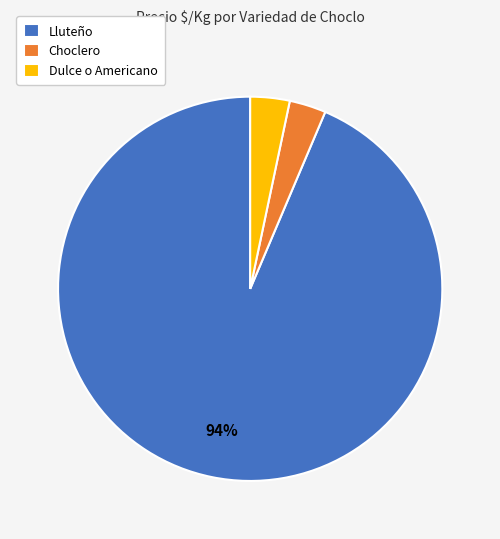

How many segments does this pie chart have?

3